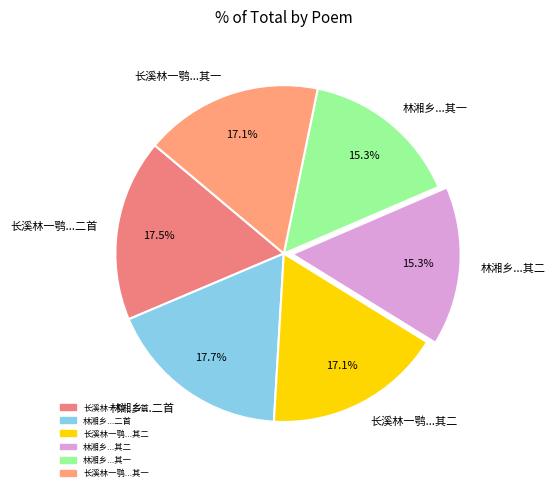

What is the total percentage of 长溪林一鹗...二首 and 林湘乡...其一?

32.8%